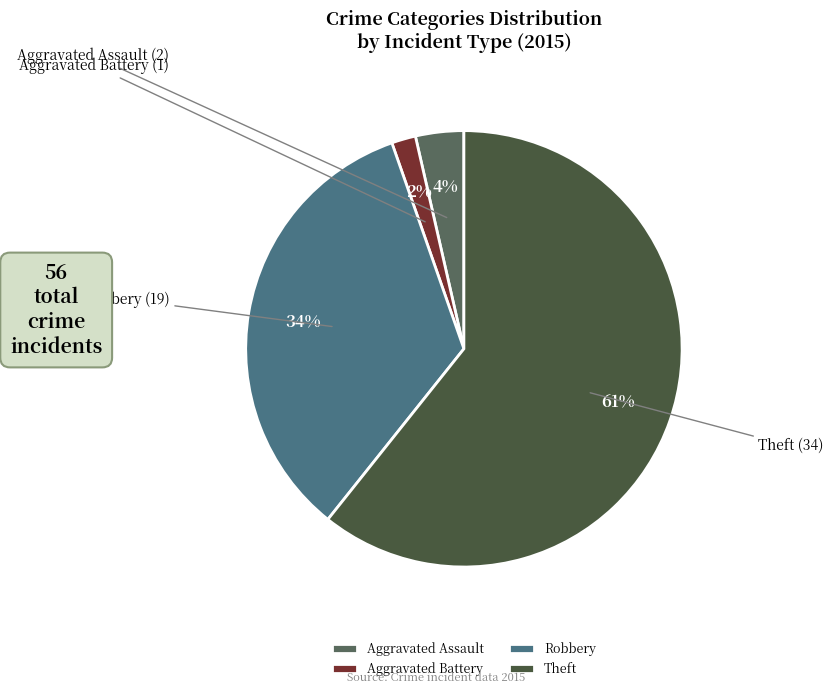

Between Theft and Robbery, which is larger?

Theft